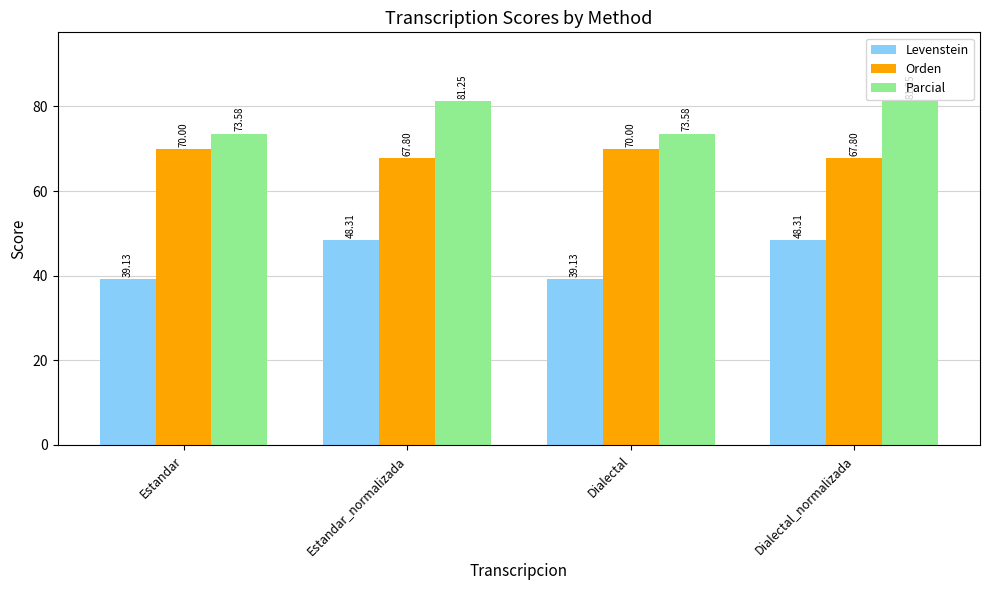

List the series in order of their peak value, highest first.

Parcial, Orden, Levenstein